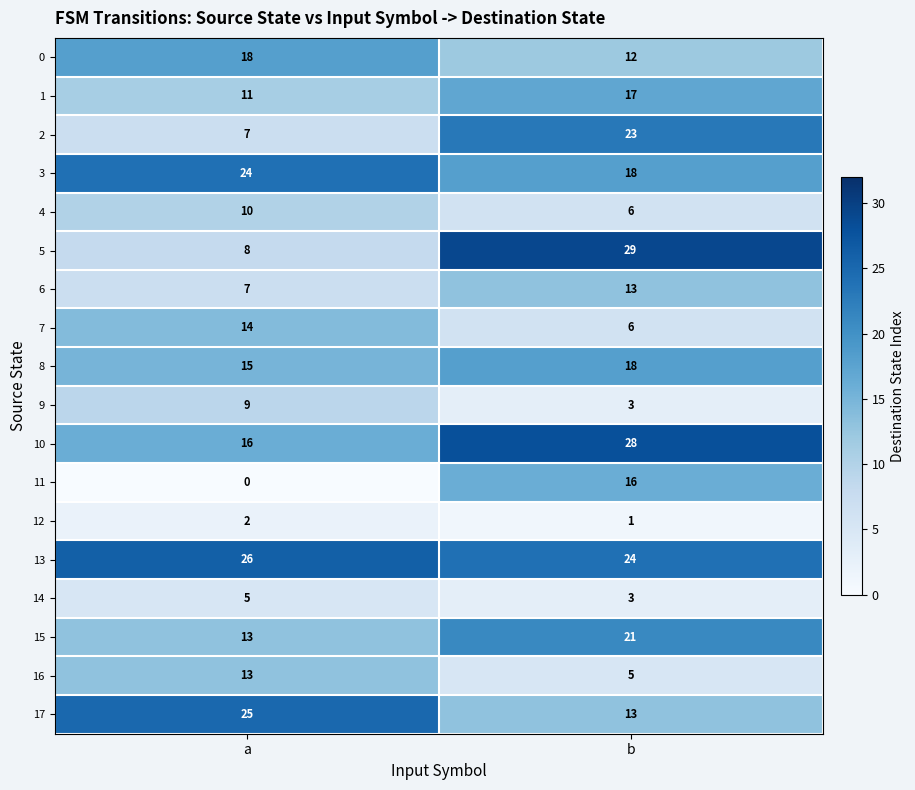

At which category does the chart reach its minimum across all series?

a